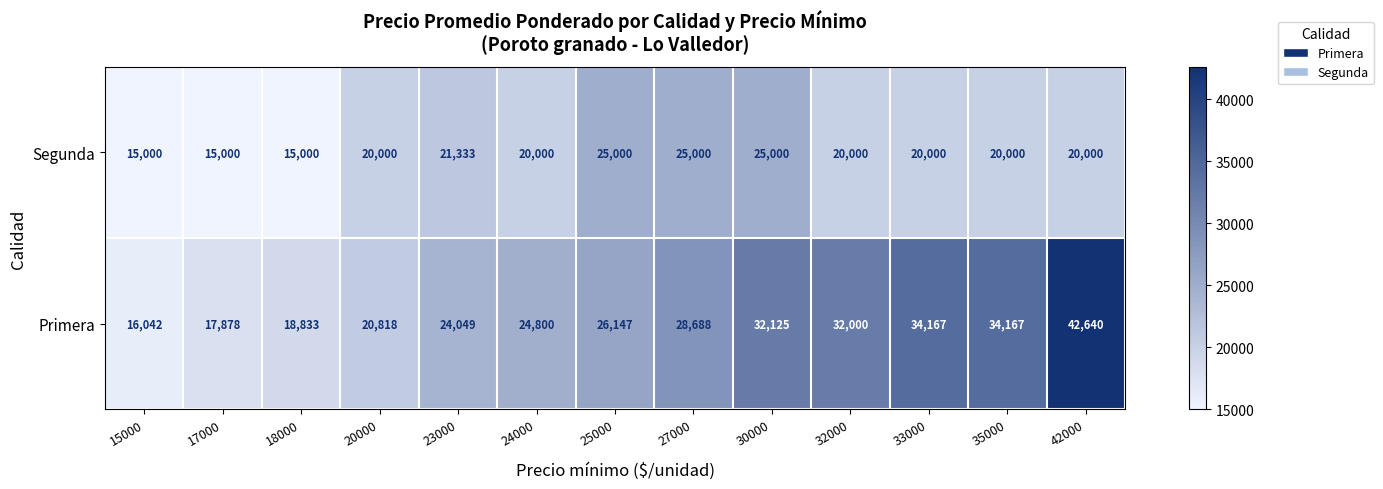

Count the number of data series in this chart.

2